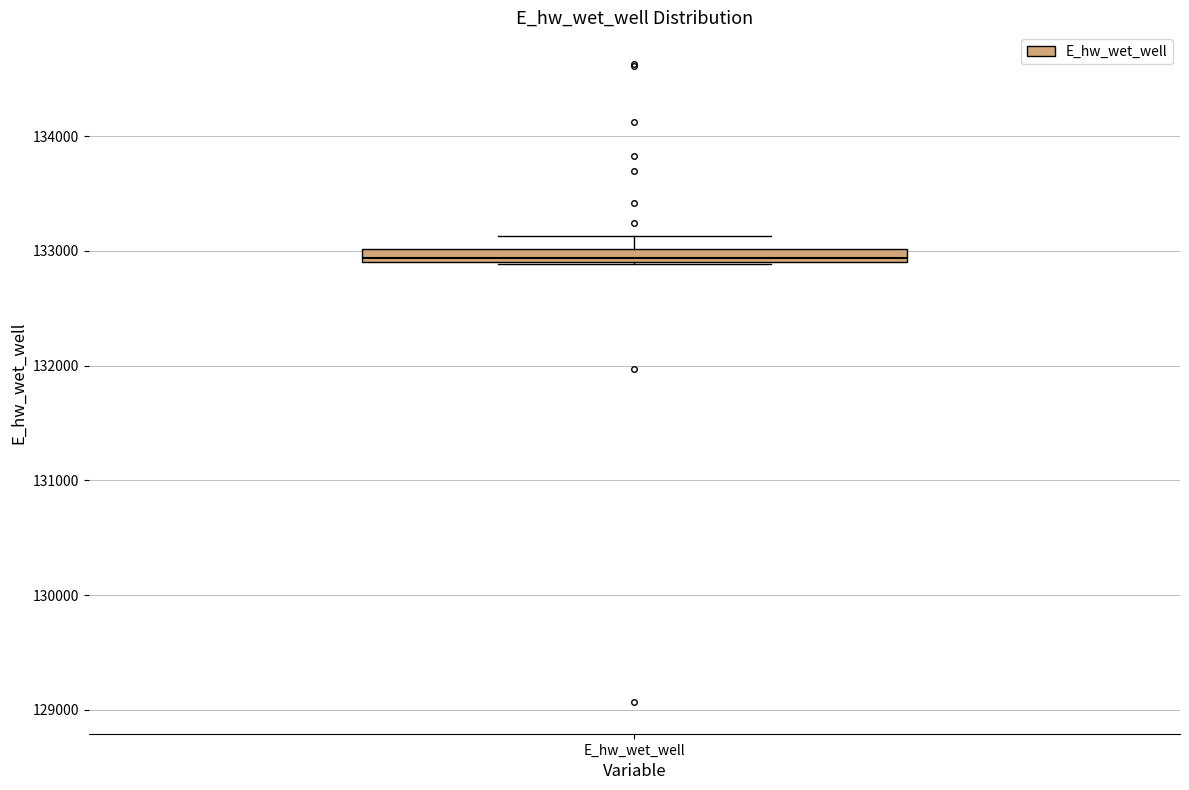

Where is the lower edge of the box for E_hw_wet_well on the y-axis? The values are not printed on the chart, so give them approximately, as read against the axis.

132900